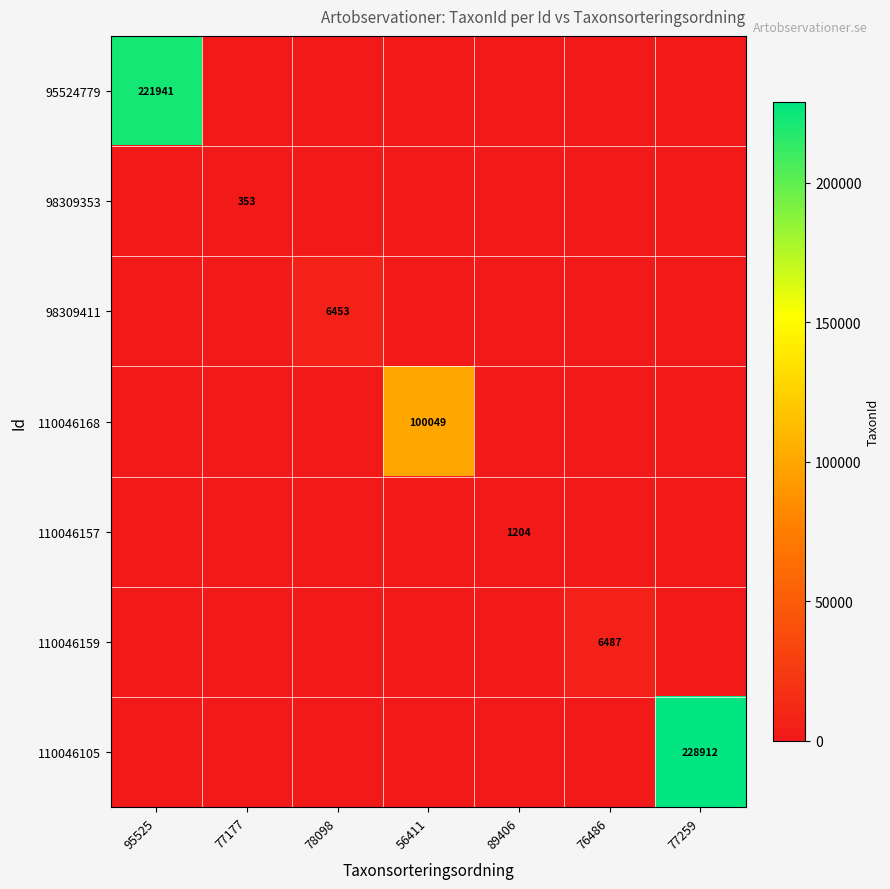

Rank the categories by 95524779 value from highest to lowest.

95525, 77177, 78098, 56411, 89406, 76486, 77259